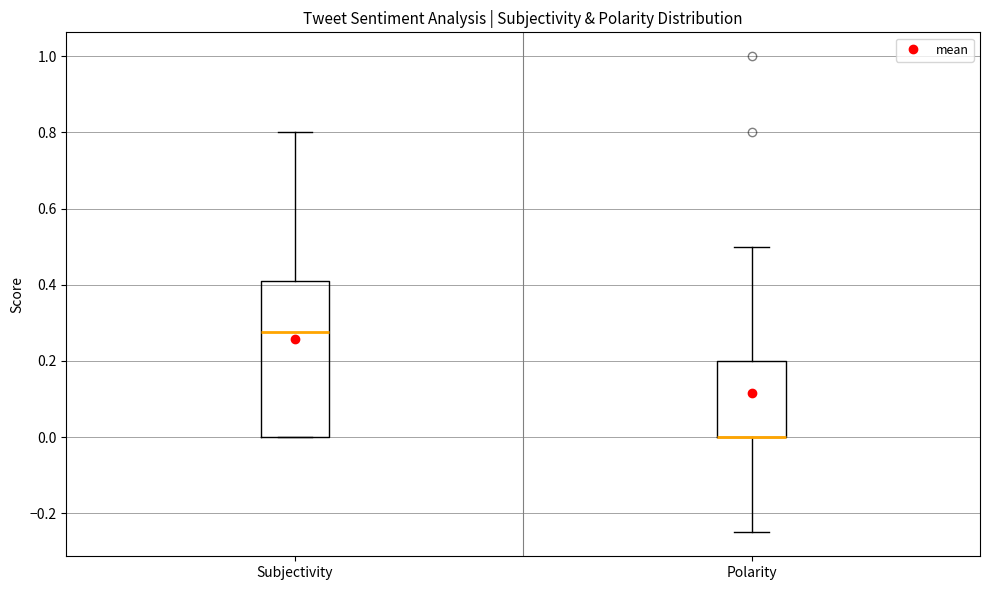

Which box is the tallest, from its lower edge to its upper edge?

Subjectivity